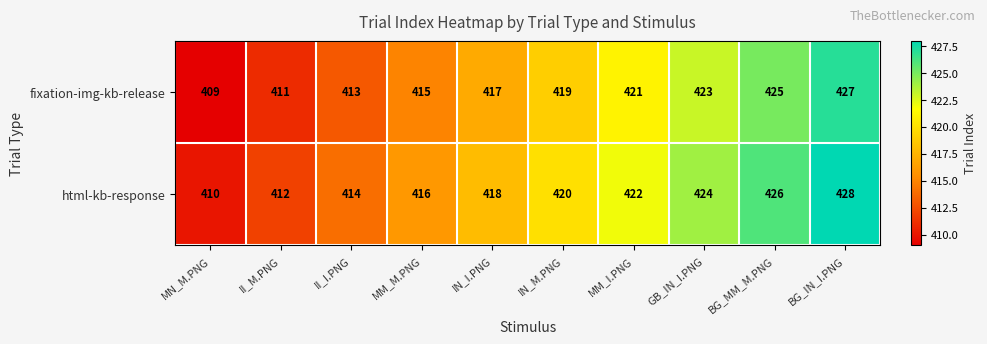

What is the difference between the maximum and second lowest values in the fixation-img-kb-release series?

16